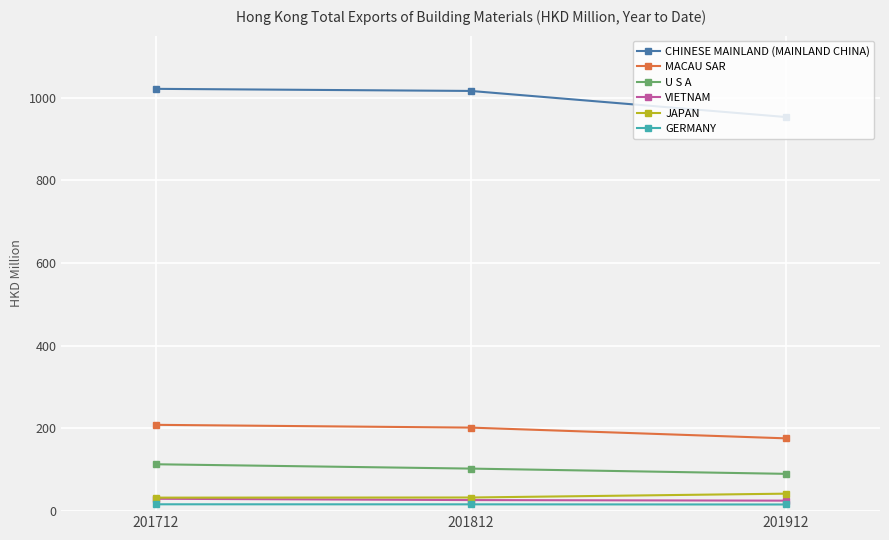

The JAPAN series shows 42.3 at 201912. True or false?

True